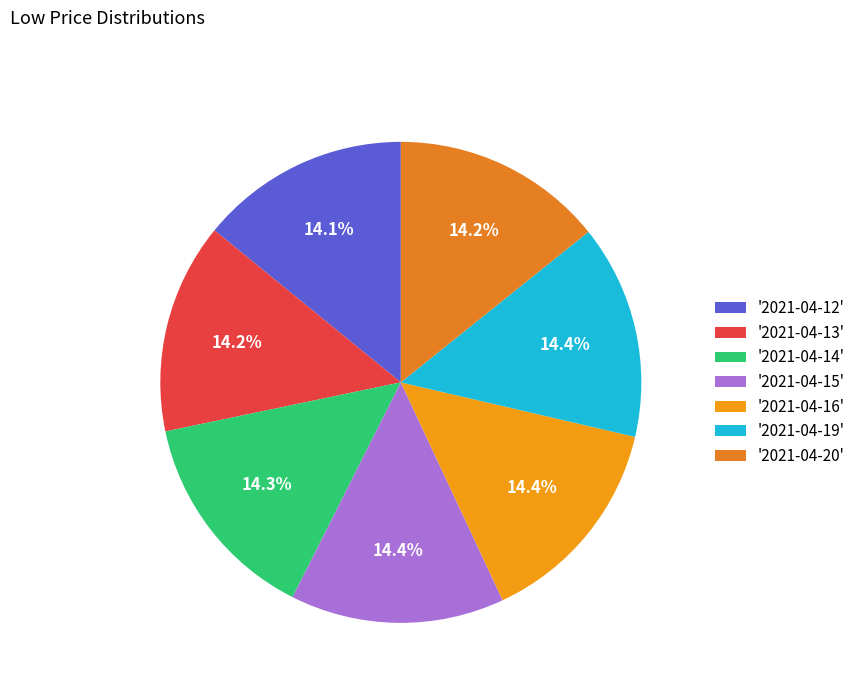

How many segments does this pie chart have?

7